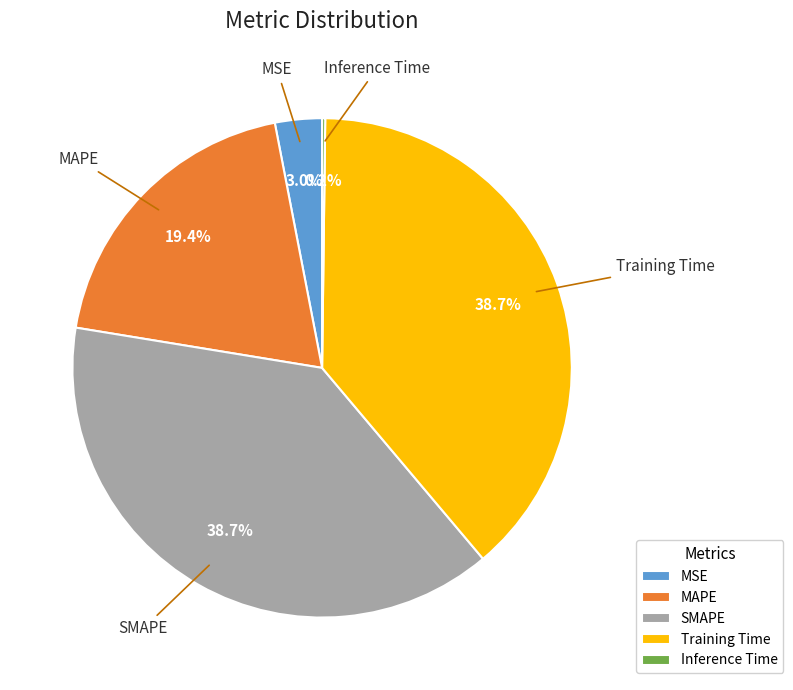

True or false: Training Time accounts for 26% of the total.

False